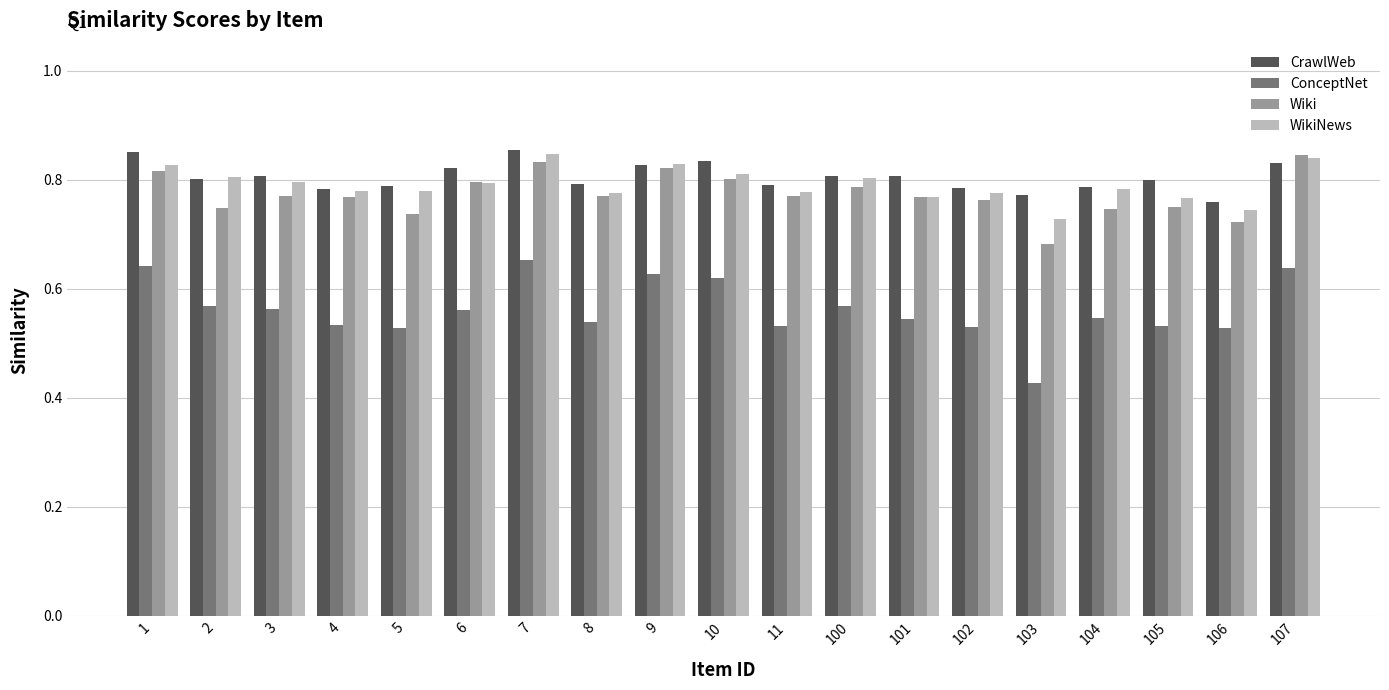

True or false: WikiNews has a value of 1.1 at 11.

False